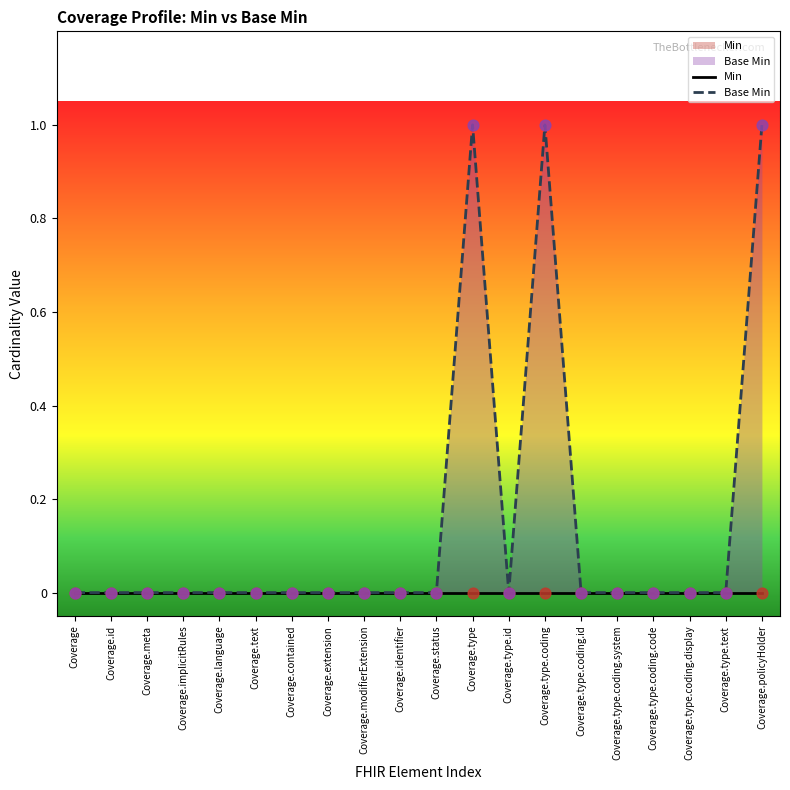

Which series has the widest spread of Y values?

Base Min